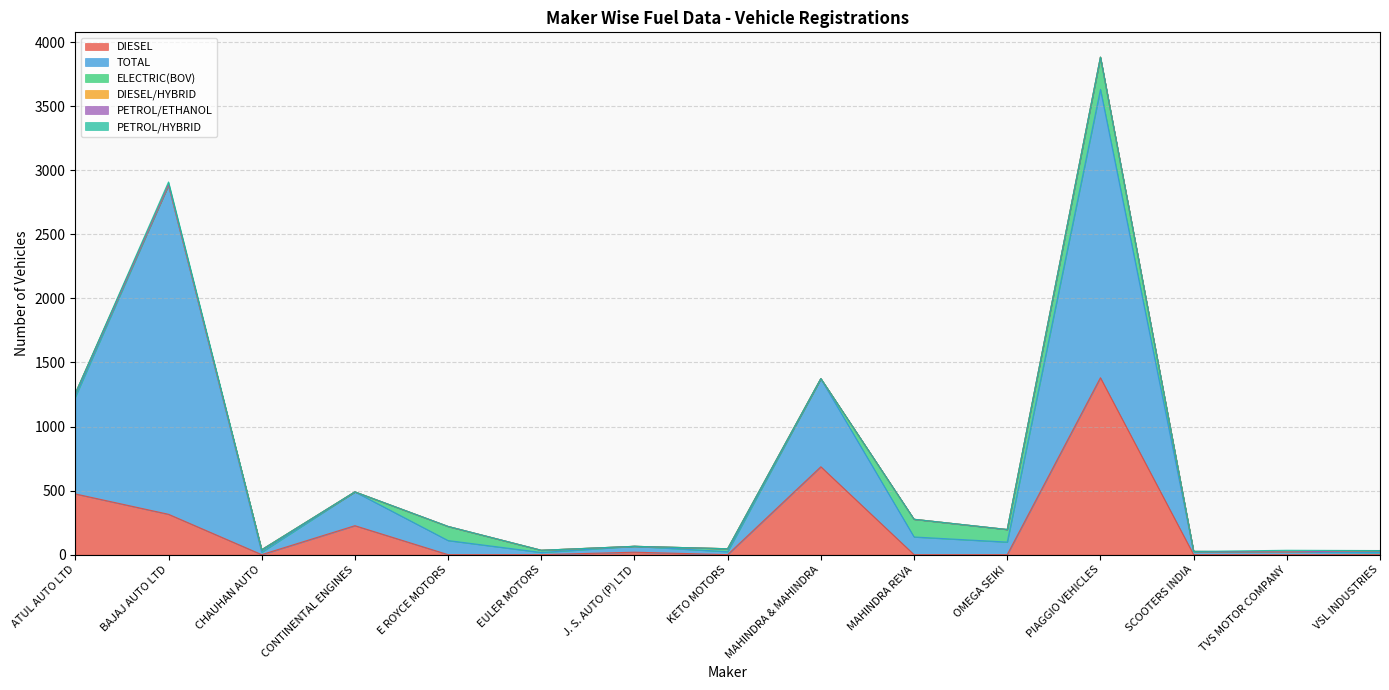

Which category has the highest value in the DIESEL series?

PIAGGIO VEHICLES